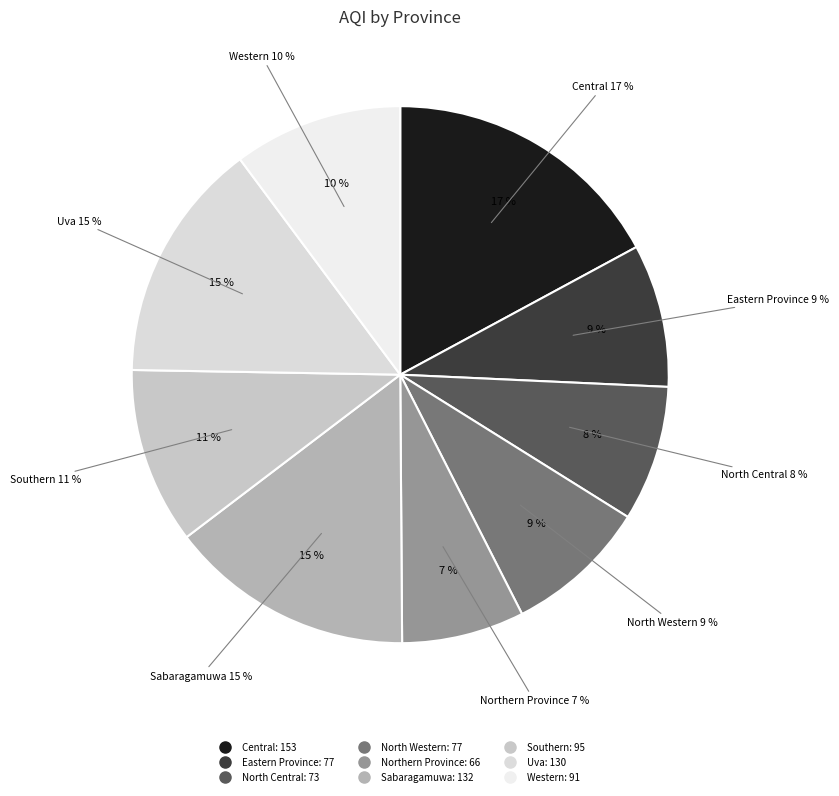

Which slice is the largest?

Central